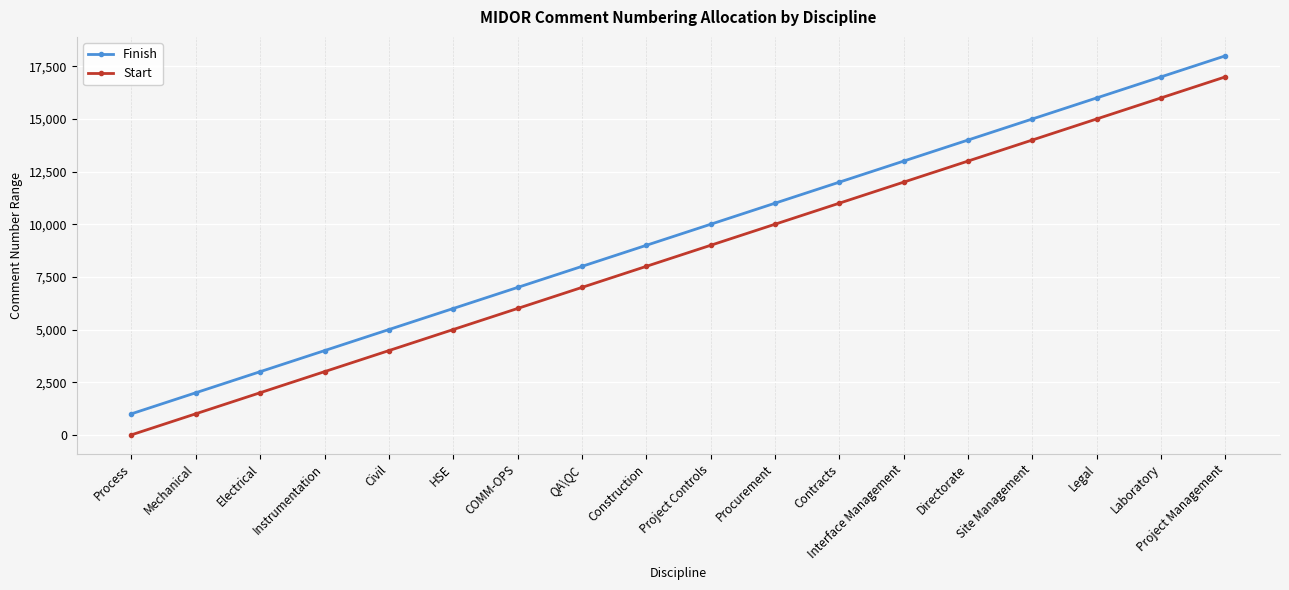

Does the chart display data point markers on the line(s)?

Yes